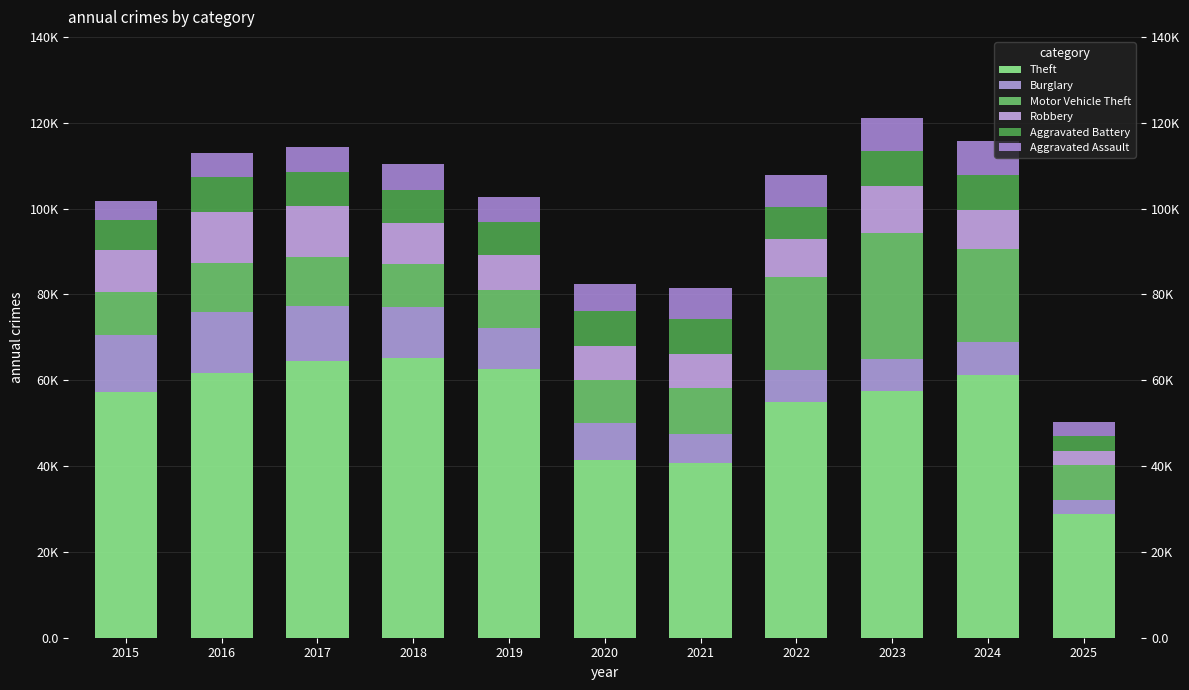

What is the value of the Aggravated Assault bar at the 2nd from the left?

5713